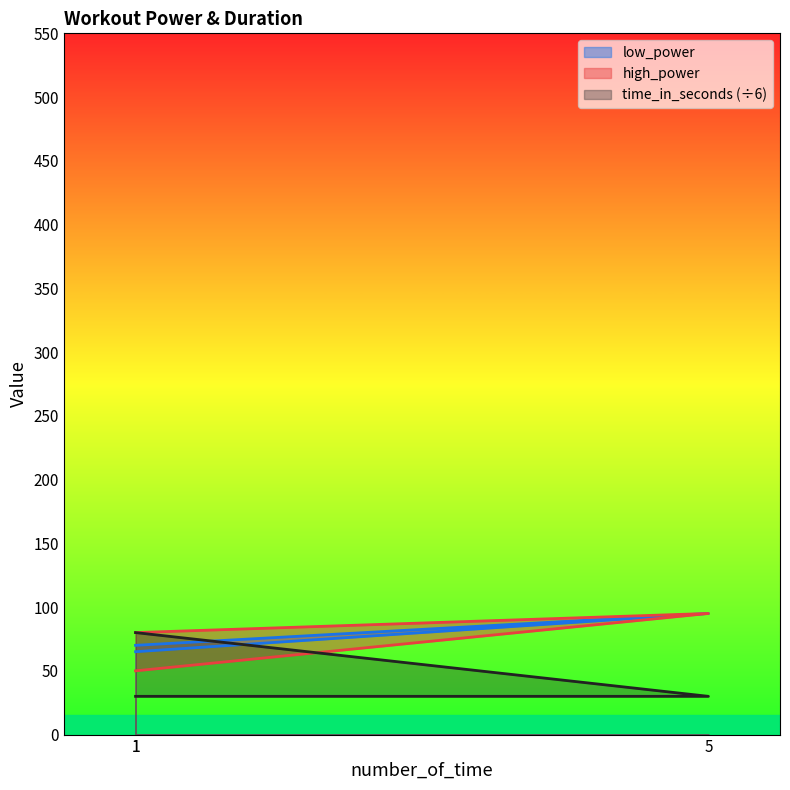

What is the difference between the highest and lowest values at 1?

15